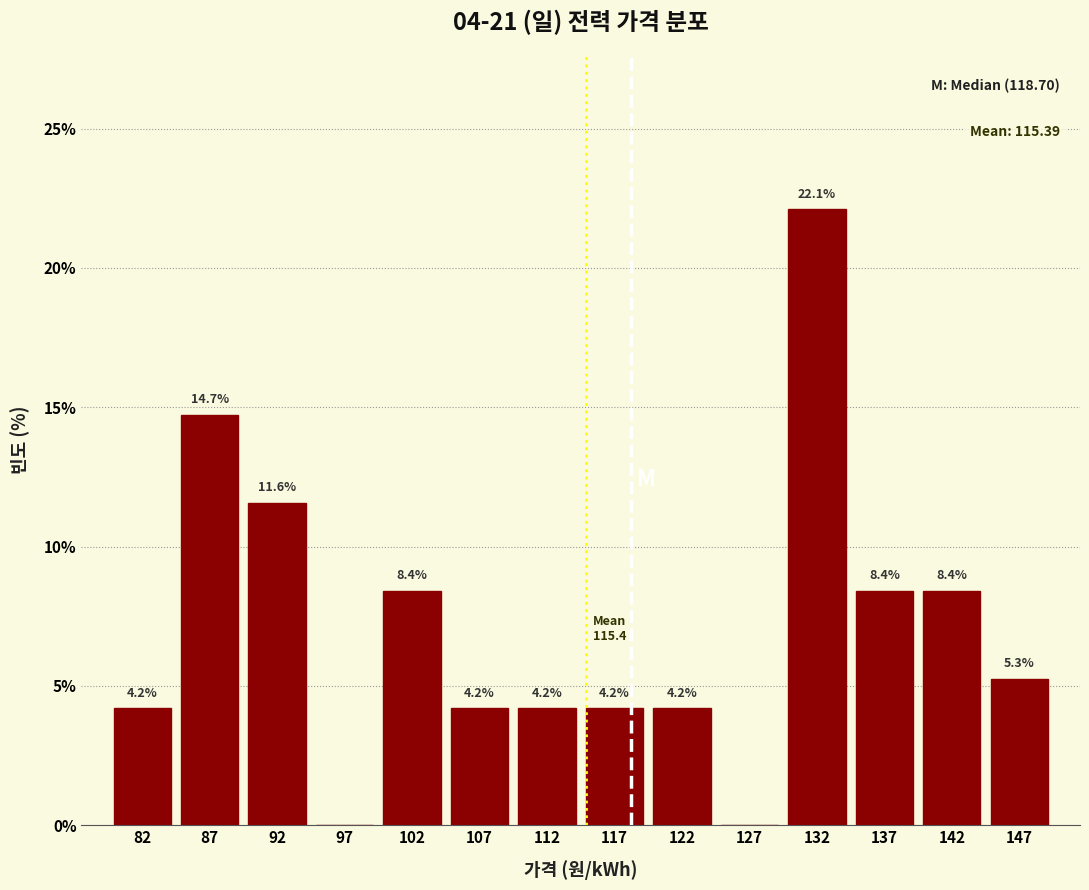

Over which range of the x-axis is the bar tallest?

130 to 135